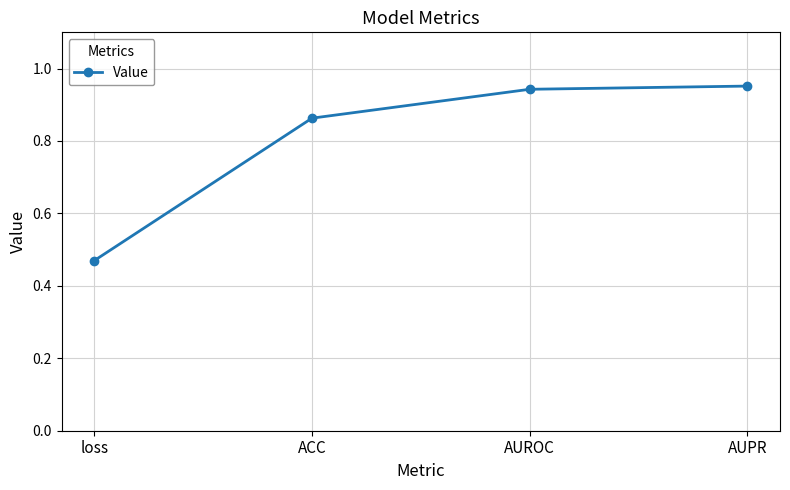

Rank the categories by value from lowest to highest.

loss, ACC, AUROC, AUPR